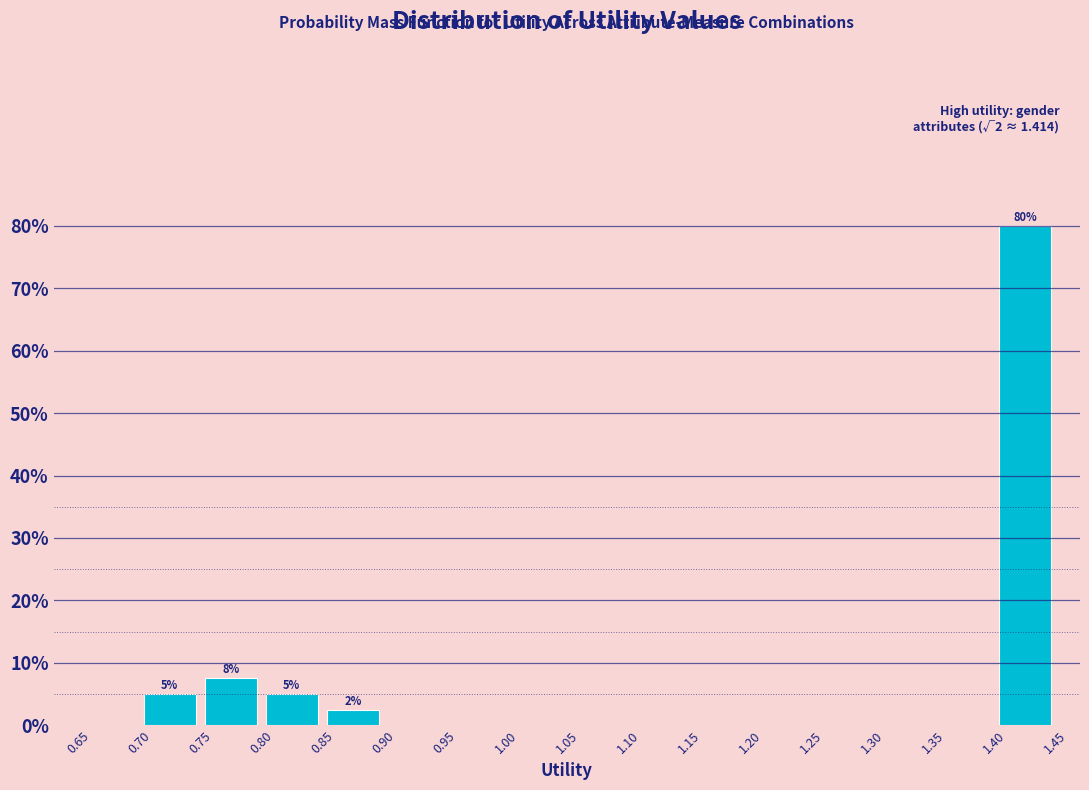

Over which range of the x-axis is the bar tallest?

1.40 to 1.45